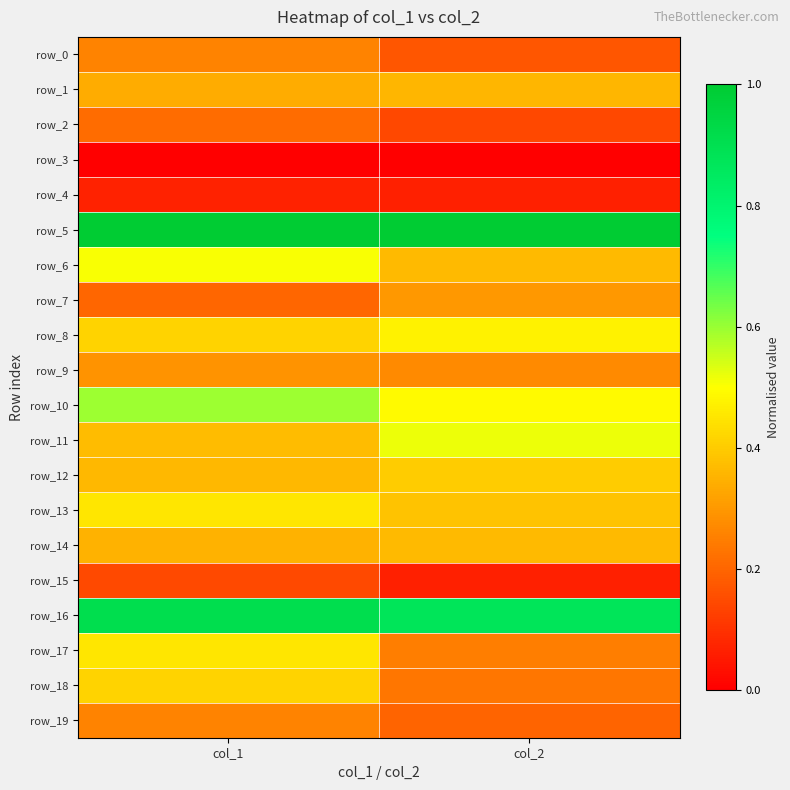

What is the difference between the row_19 values at col_2 and col_1?

0.1